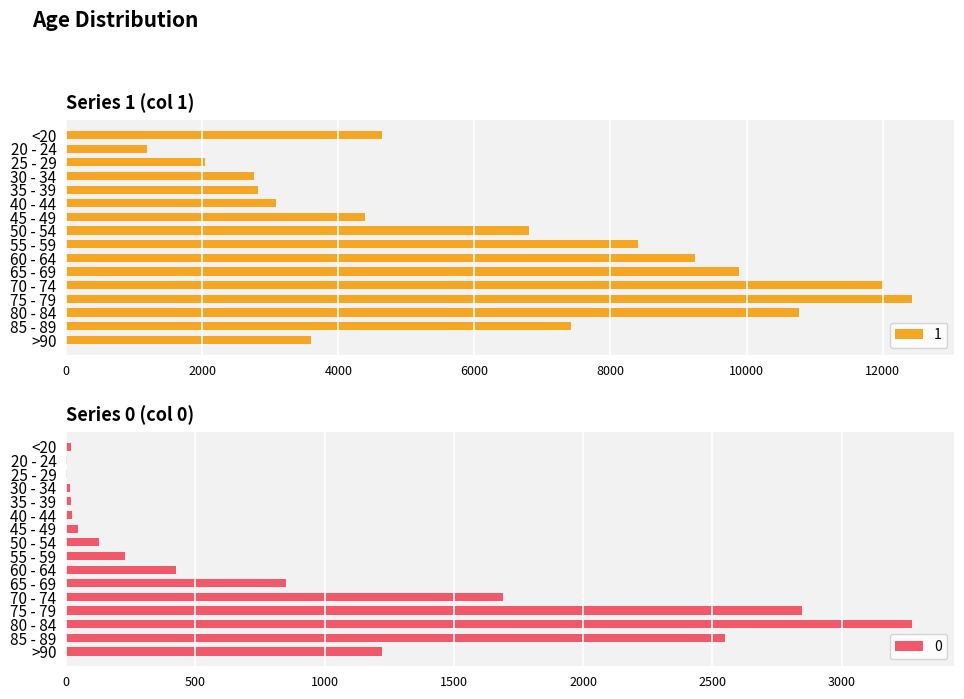

Reading left to right, extract all data points from this chart.

1: <20=4641	20 - 24=1191	25 - 29=2038	30 - 34=2765	35 - 39=2814	40 - 44=3078	45 - 49=4396	50 - 54=6803	55 - 59=8400	60 - 64=9236	65 - 69=9883	70 - 74=12018	75 - 79=12434	80 - 84=10764	85 - 89=7417	>90=3604
0: <20=18	20 - 24=4	25 - 29=3	30 - 34=17	35 - 39=18	40 - 44=24	45 - 49=47	50 - 54=126	55 - 59=227	60 - 64=426	65 - 69=850	70 - 74=1690	75 - 79=2848	80 - 84=3273	85 - 89=2548	>90=1224